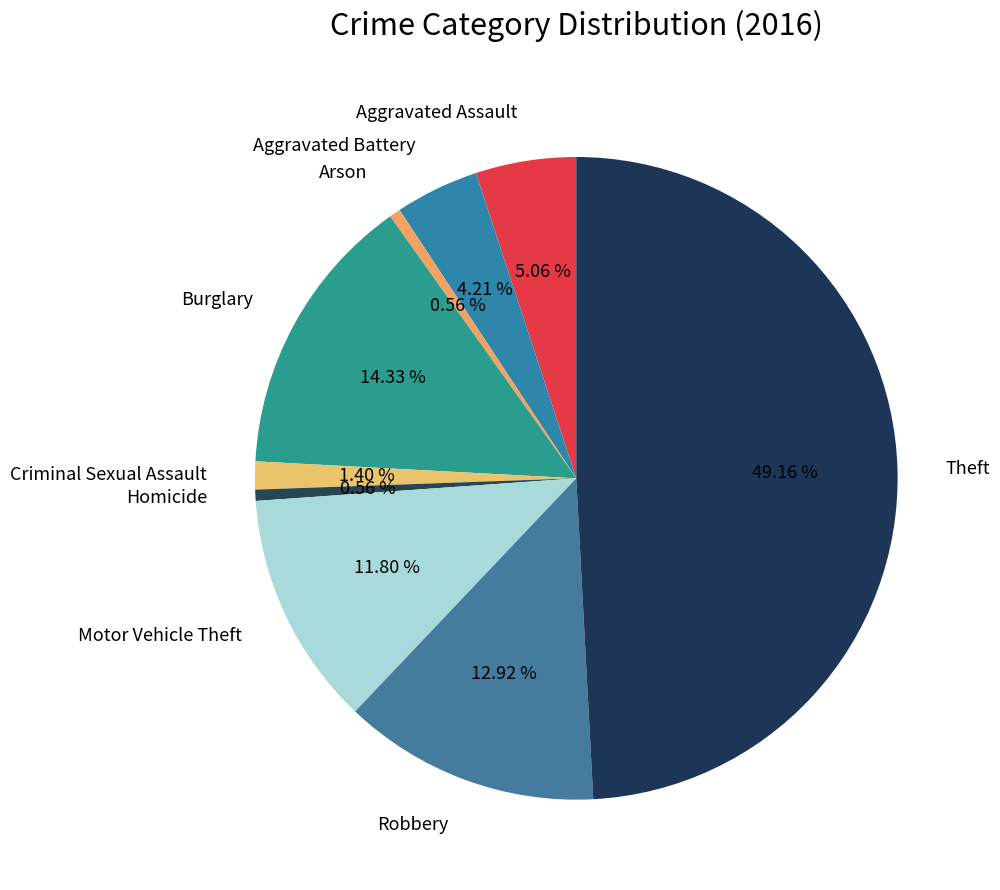

Combined, what portion of the pie is Aggravated Battery and Motor Vehicle Theft?

16.0%